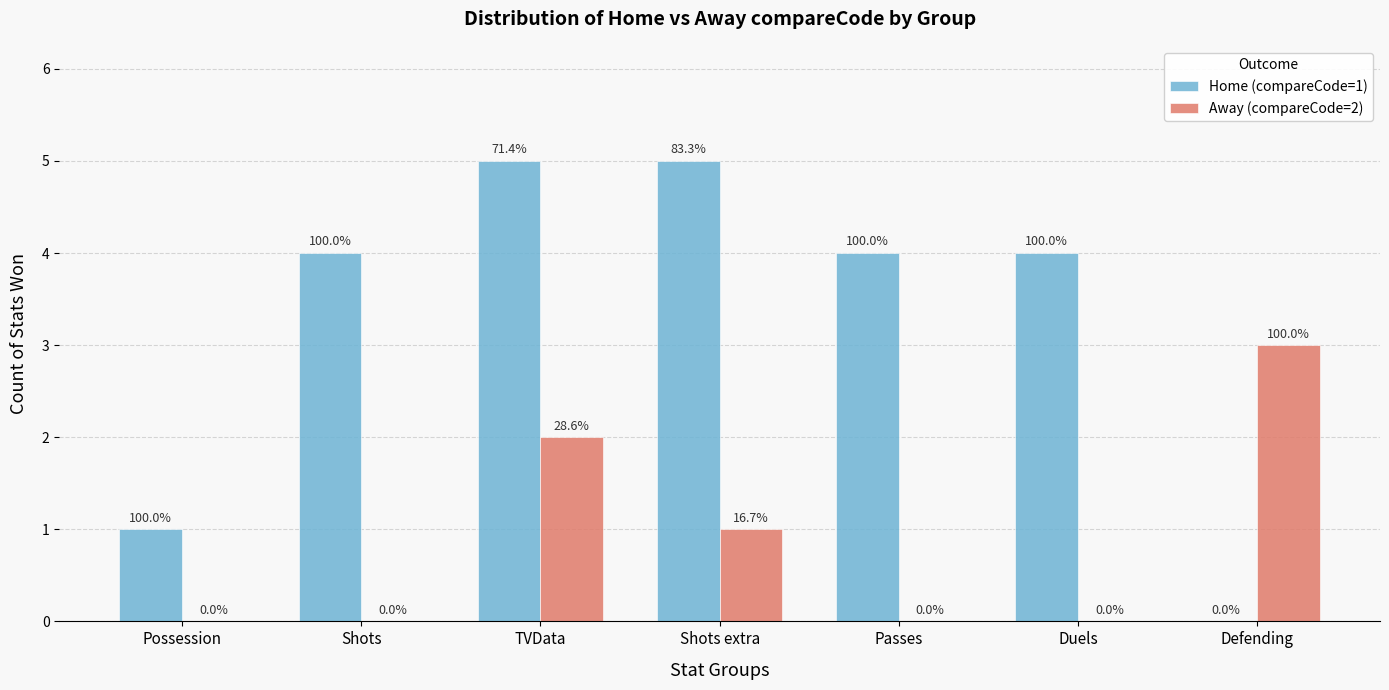

Does the chart contain stacked bars?

No